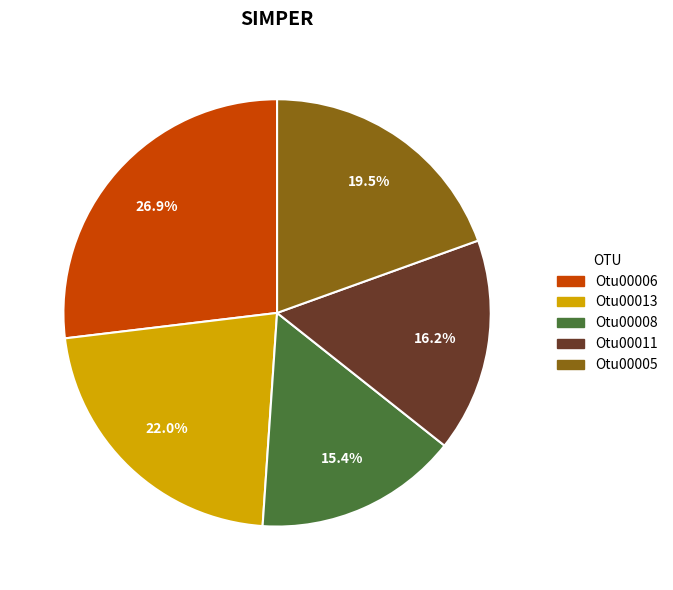

How many slices are in this pie chart?

5